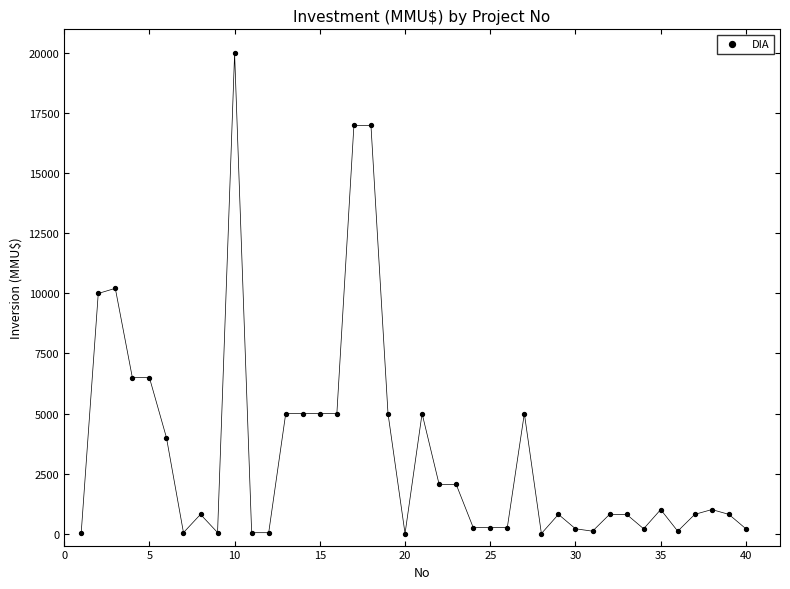

What is the range of X values (max minus min)?

39